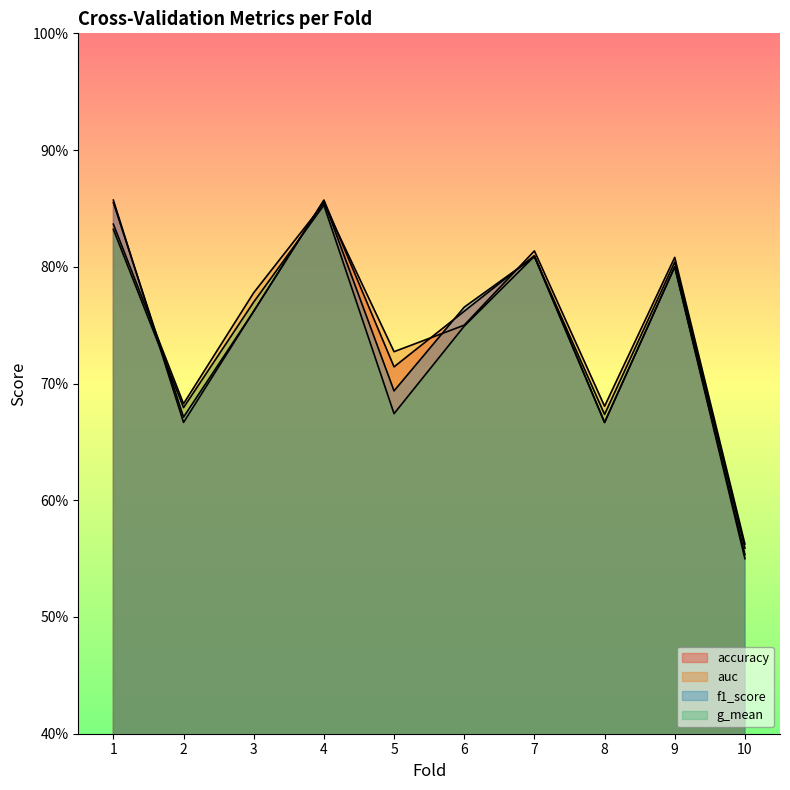

At which category is the sum across all series the highest?

4